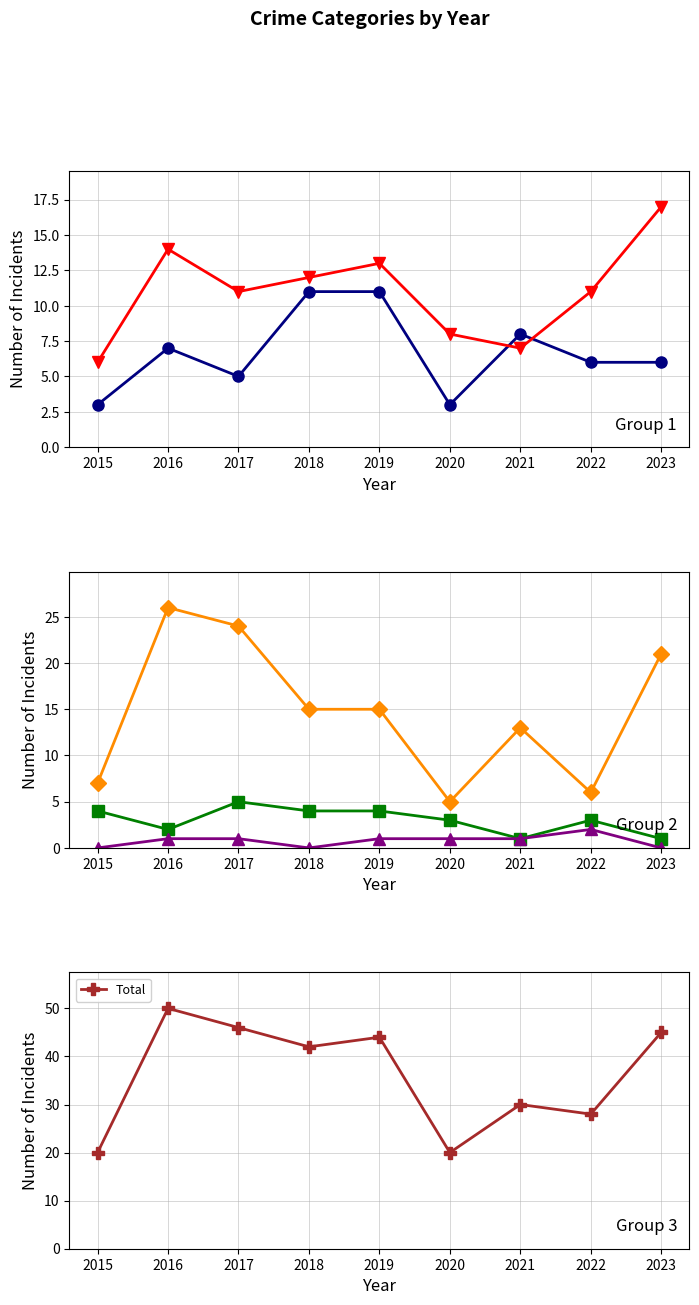

List the series in order of their peak value, highest first.

Total, Robbery, Aggravated Battery, Aggravated Assault, Criminal Sexual Assault, Homicide